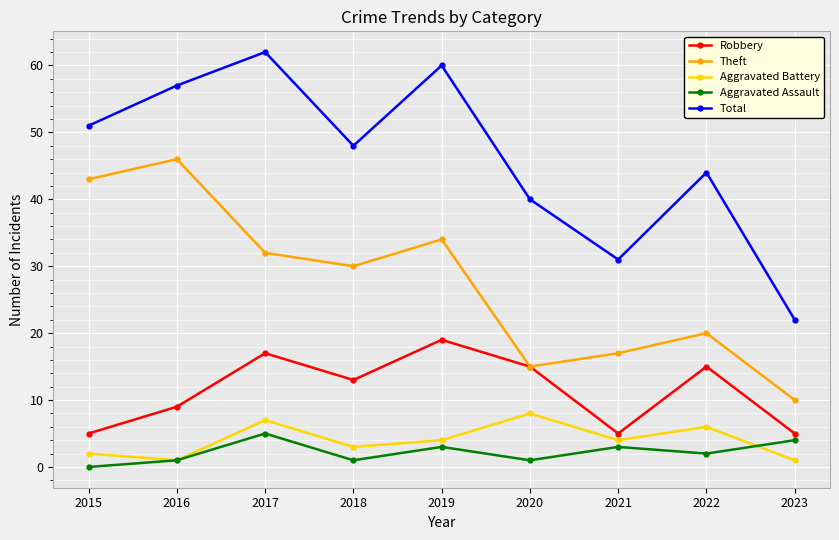

How many categories are shown in the chart?

9